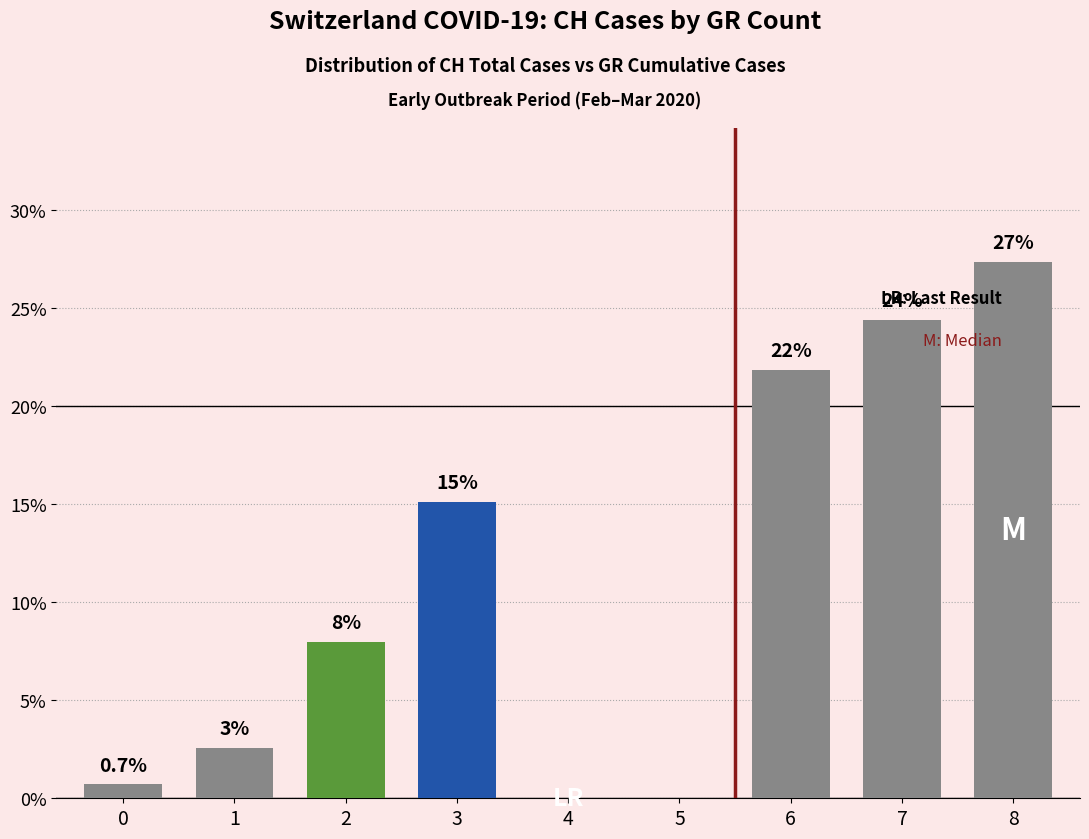

Which label corresponds to the largest value in the chart?

8